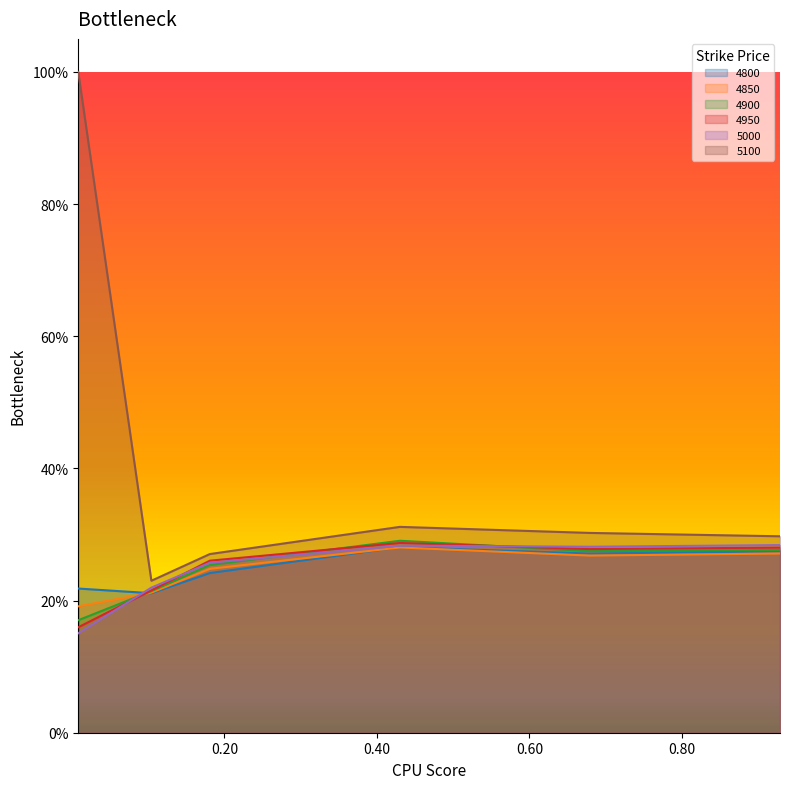

At which category does 4800 reach its first local valley?

0.1041095890410959